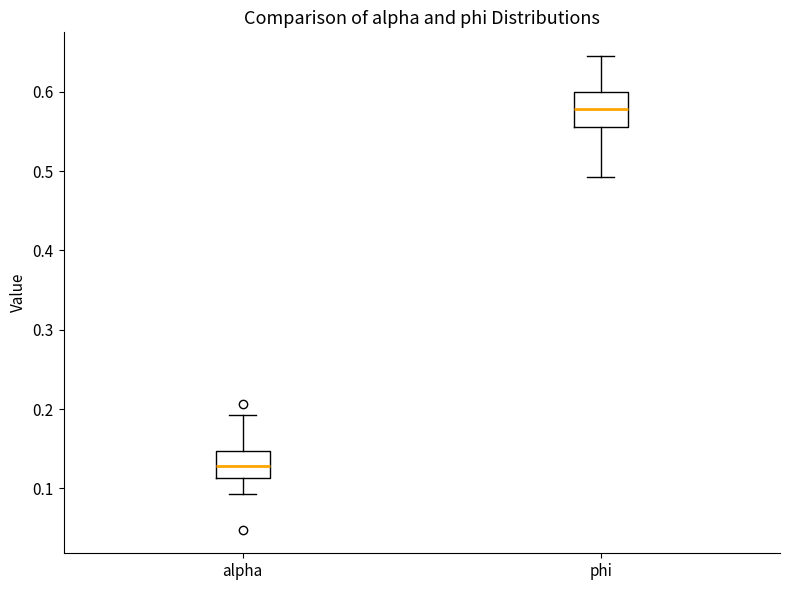

Where does the lower whisker of the box for phi end on the y-axis? The values are not printed on the chart, so give them approximately, as read against the axis.

0.49